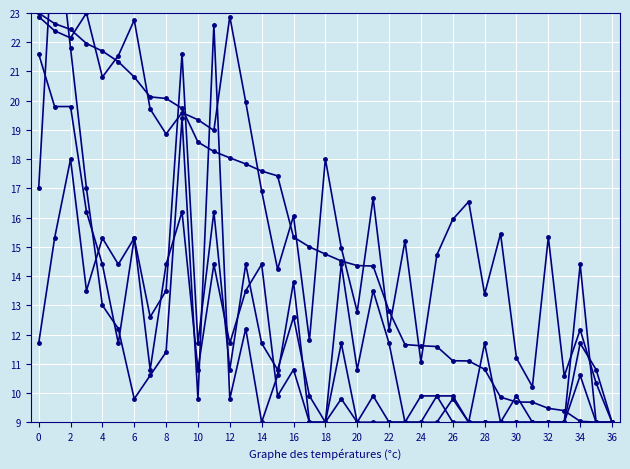

Reading left to right, list all the values displayed in this chart.

Points: 23.0	22.6	22.4	22.0	21.7	21.3	20.8	20.1	20.1	19.7	18.6	18.3	18.0	17.8	17.6	17.4	15.3	15.0	14.8	14.5	14.4	14.3	12.8	11.7	11.6	11.6	11.1	11.1	10.8	9.9	9.7	9.7	9.5	9.4	9.0	9.0	9.0
Entries: 22.9	22.4	22.1	23.0	20.8	21.5	22.8	19.7	18.9	19.6	19.3	19.0	22.9	20.0	16.9	14.2	16.1	11.8	18.0	15.0	12.8	16.7	12.2	15.2	11.1	14.7	15.9	16.5	13.4	15.5	11.2	10.2	15.3	10.6	12.2	10.3	9.0
Medals: 17.0	26.6	21.8	17.0	13.0	12.2	9.8	10.6	11.4	19.4	9.8	22.6	9.8	12.2	9.0	10.6	13.8	9.0	9.0	9.8	9.0	9.0	9.0	9.0	9.0	9.0	9.8	9.0	9.0	9.0	9.0	9.0	9.0	9.0	10.6	9.0	9.0
Rules: 21.6	19.8	19.8	16.2	14.4	11.7	15.3	12.6	13.5	21.6	11.7	16.2	10.8	14.4	11.7	10.8	12.6	9.9	9.0	14.4	10.8	13.5	11.7	9.0	9.9	9.9	9.0	9.0	9.0	9.0	9.0	9.0	9.0	9.0	11.7	10.8	9.0
col_3: 11.7	15.3	18.0	13.5	15.3	14.4	15.3	10.8	14.4	16.2	10.8	14.4	11.7	13.5	14.4	9.9	10.8	9.0	9.0	11.7	9.0	9.9	9.0	9.0	9.0	9.9	9.9	9.0	11.7	9.0	9.9	9.0	9.0	9.0	14.4	9.0	9.0